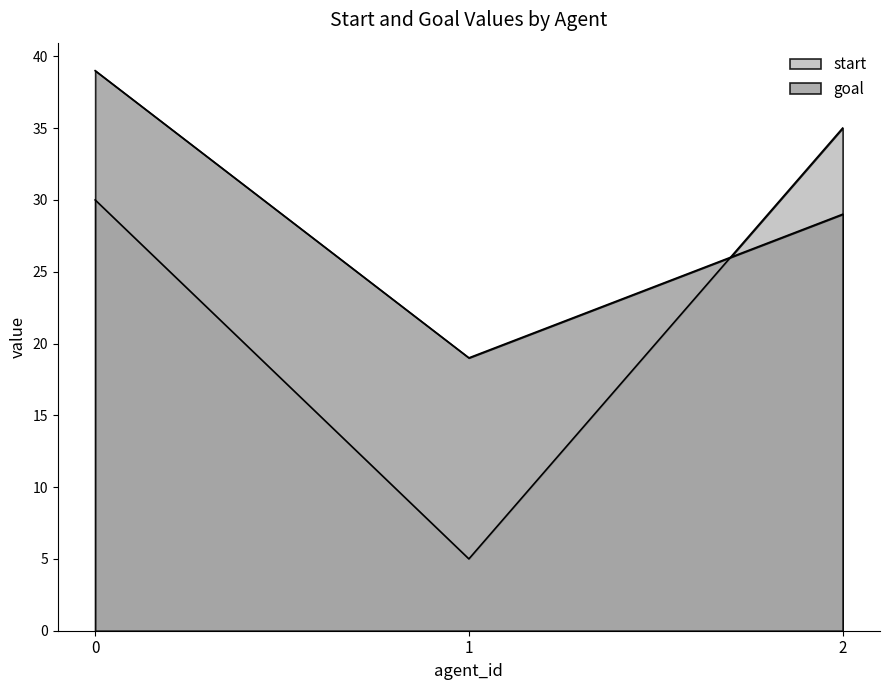

Reading left to right, transcribe all the data shown in this chart.

start: 0=30	1=5	2=35
goal: 0=39	1=19	2=29